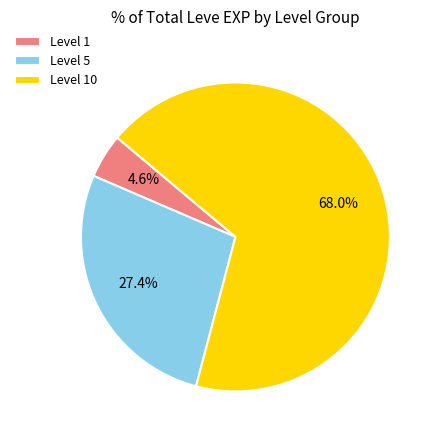

What is the smallest slice in the pie chart?

Level 1